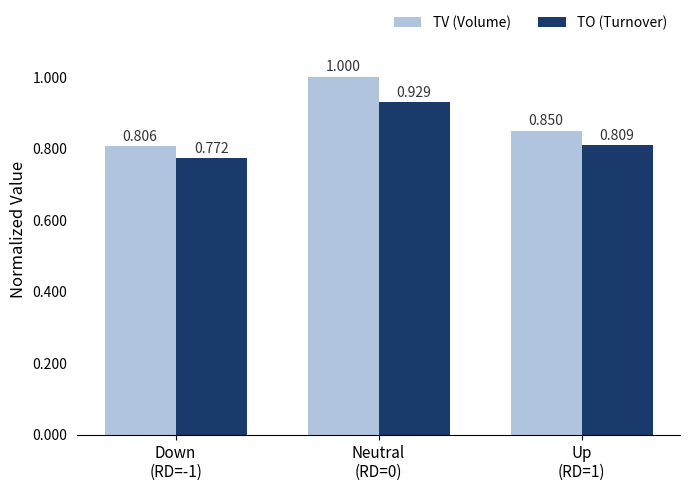

Which series has the largest range (max minus min)?

TV (Volume)